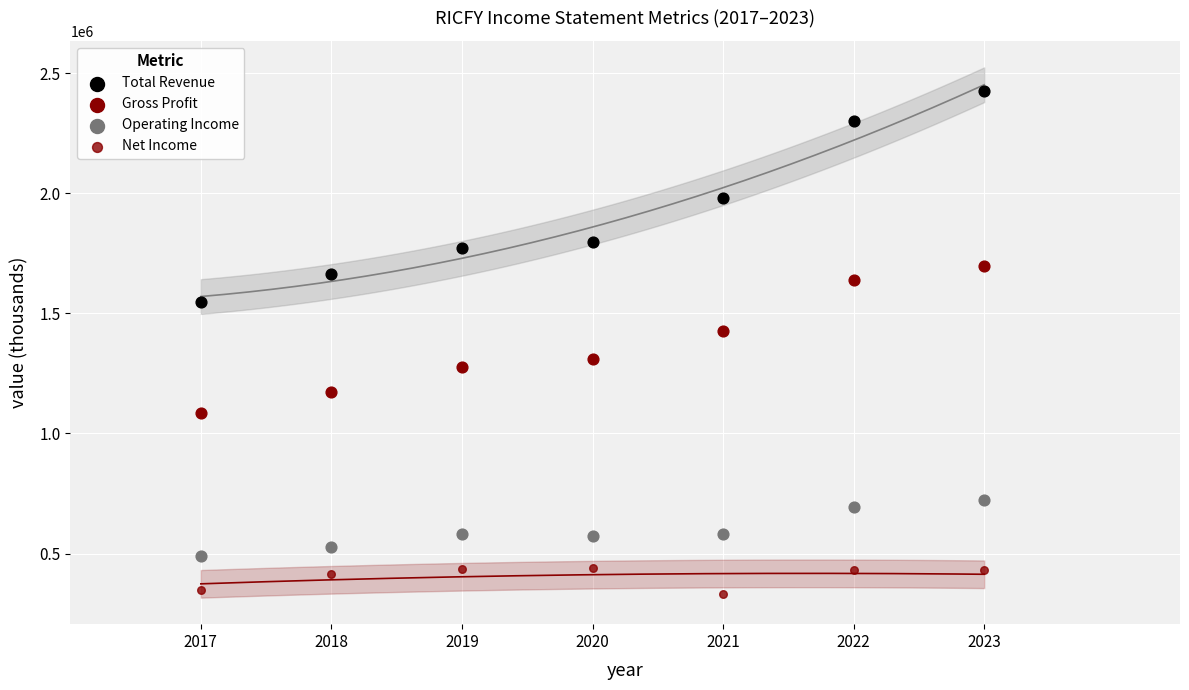

How many points are shown in the scatter plot?

28